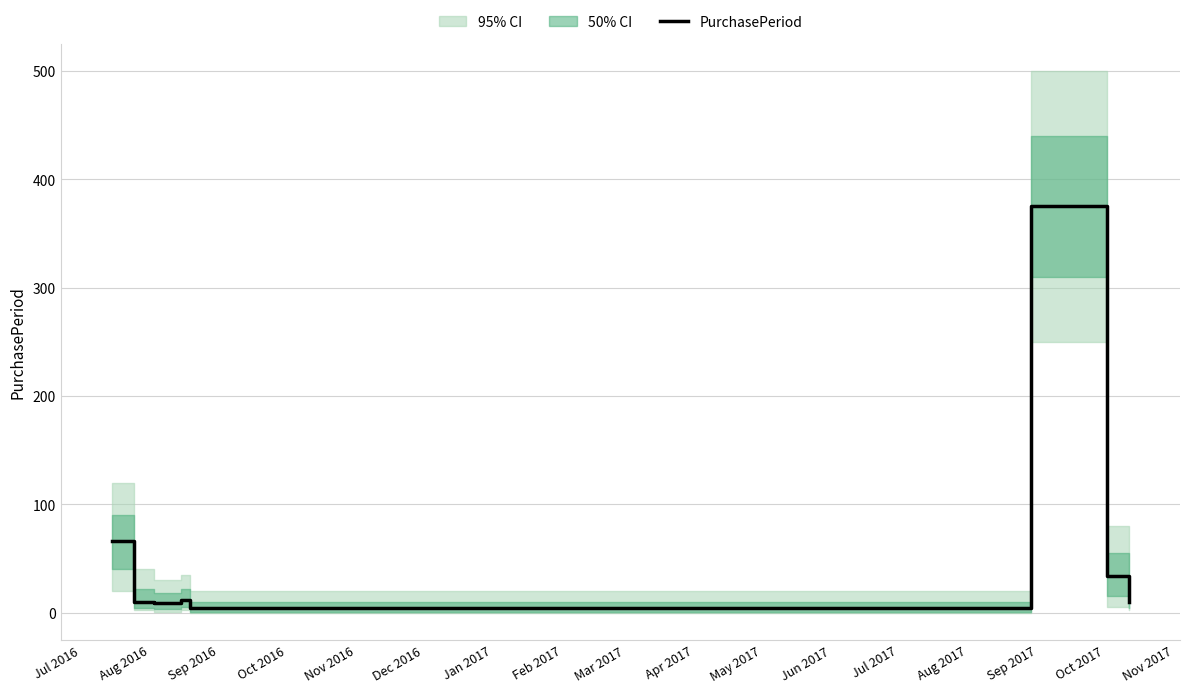

Reading right to left, list all the values displayed in this chart.

10	34	375	4	12	9	10	66